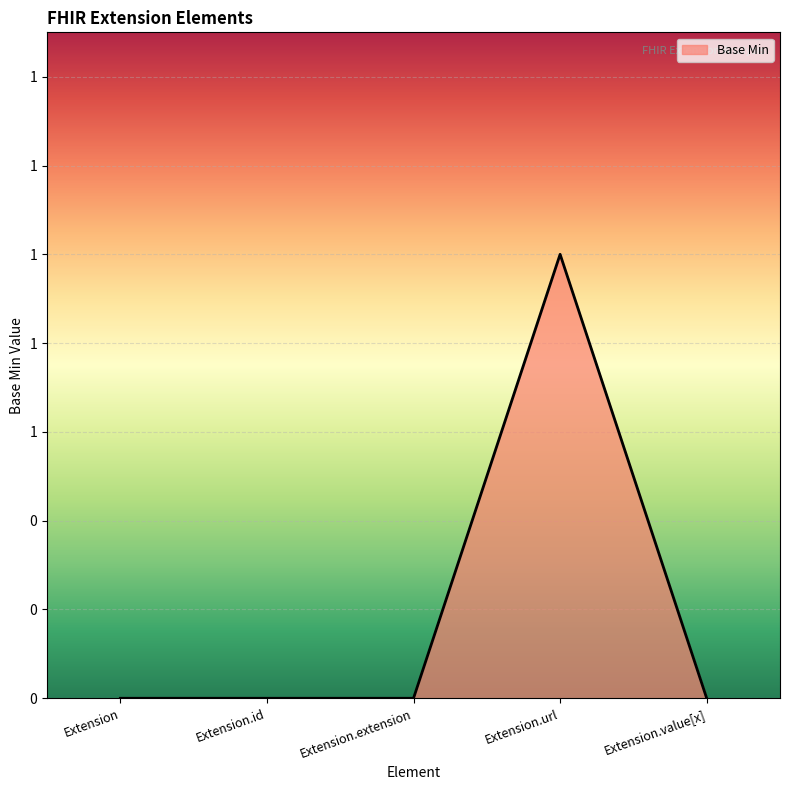

List the labels in order of value, largest first.

Extension.url, Extension, Extension.id, Extension.extension, Extension.value[x]